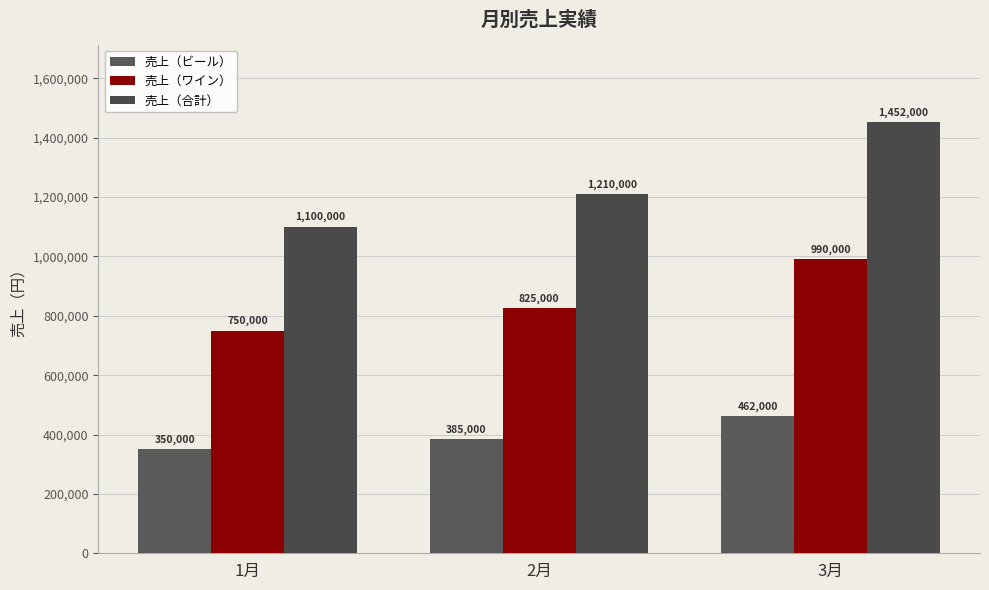

How many data points does each series have?

3